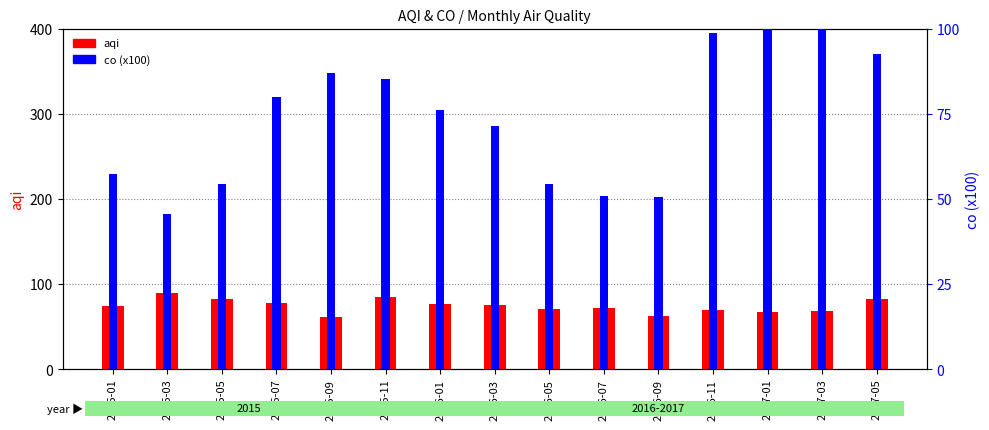

What is the label of the 5th bar from the left?

2015-09